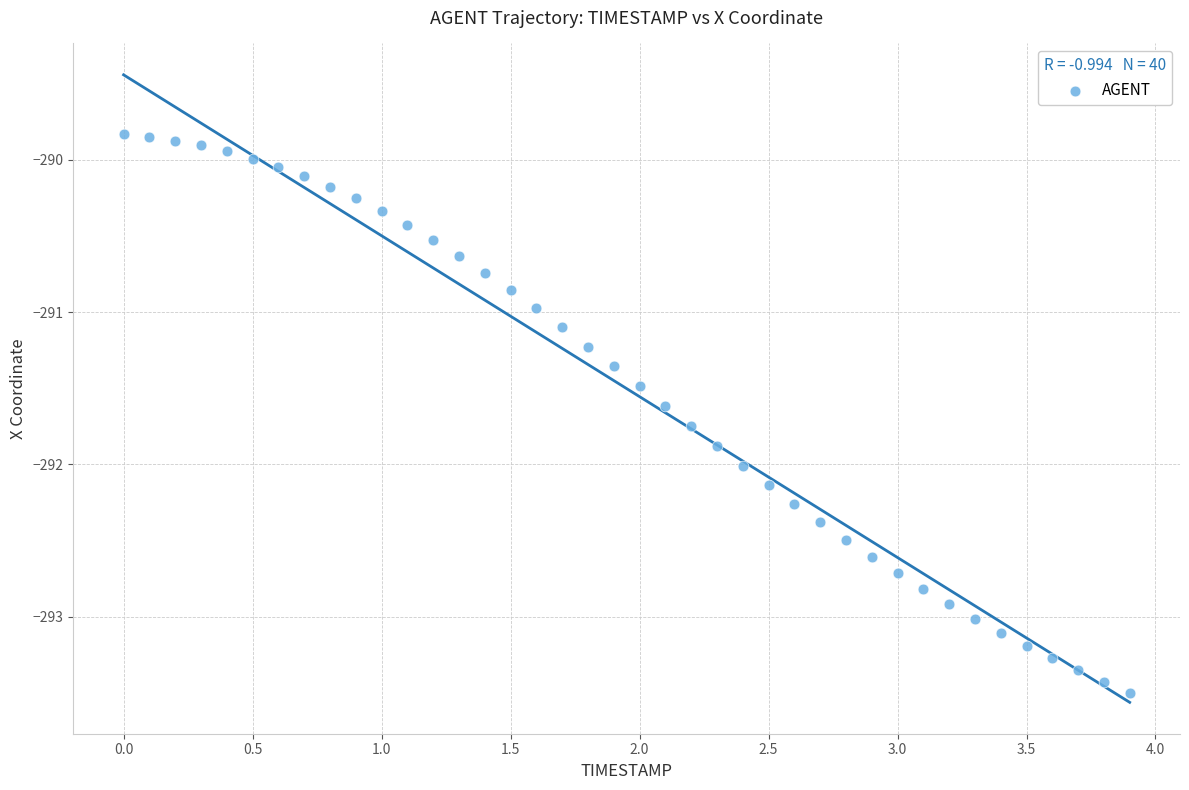

What is the range of X values (max minus min)?

3.9